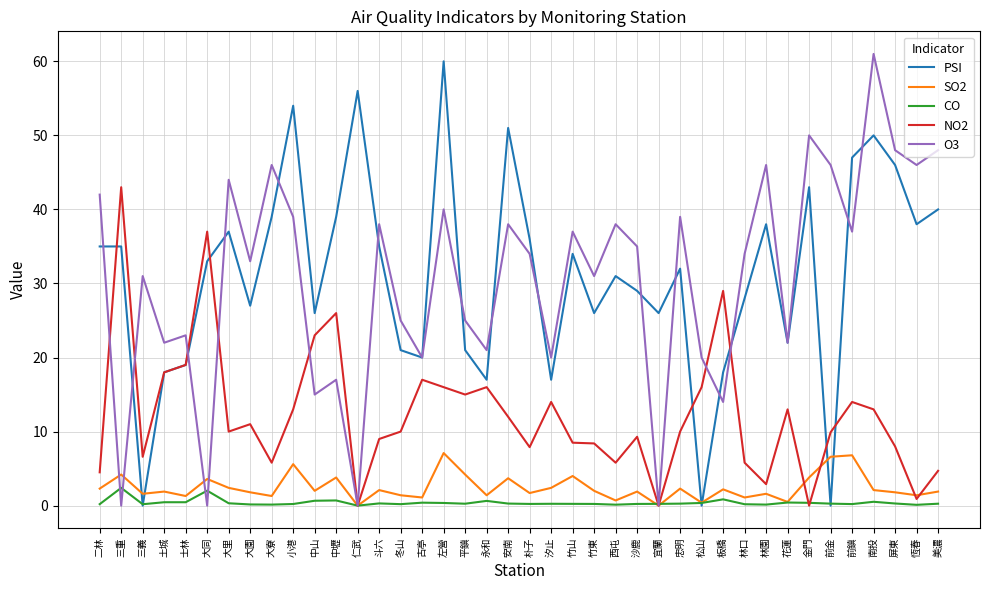

True or false: PSI has a value of 17.0 at 汐止.

True